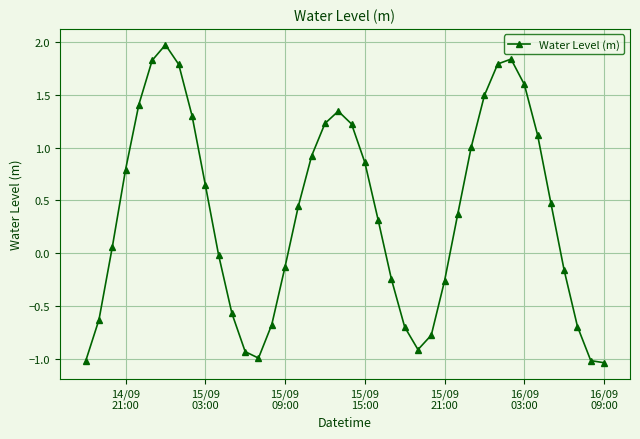

What is the value of the 7th point from the left?

2.0